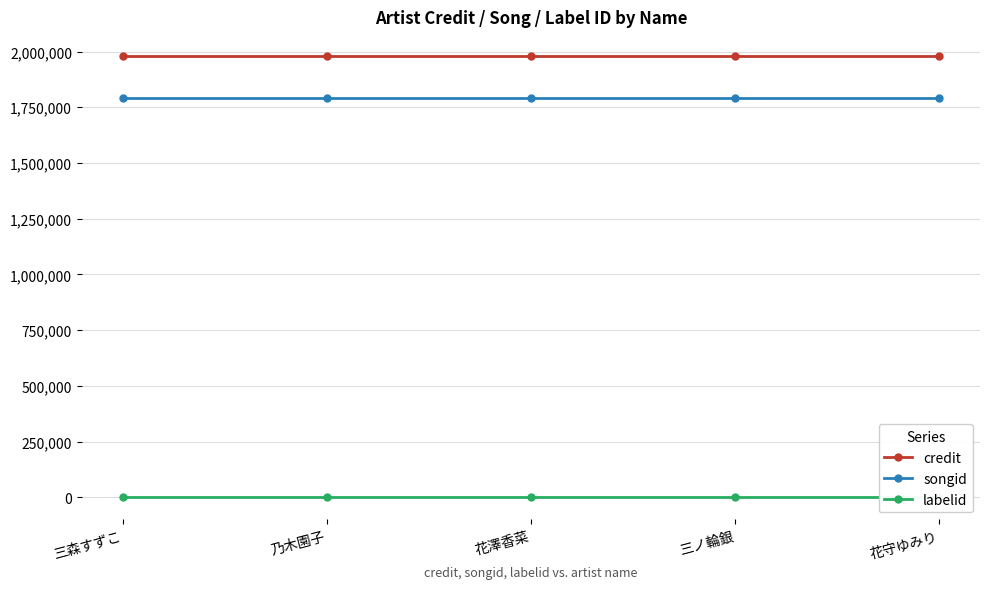

What is the highest value of the songid series?

1790033